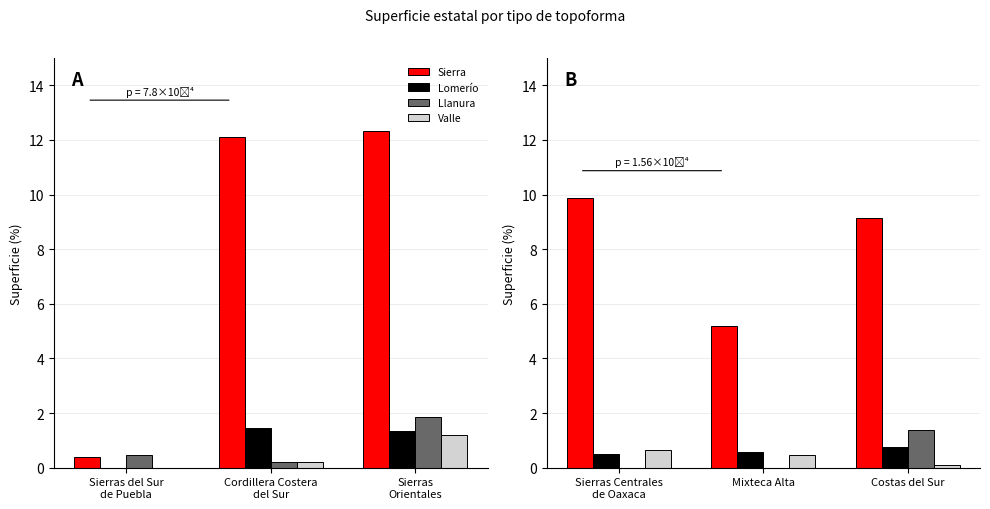

Which series has the largest total across all categories?

Sierra